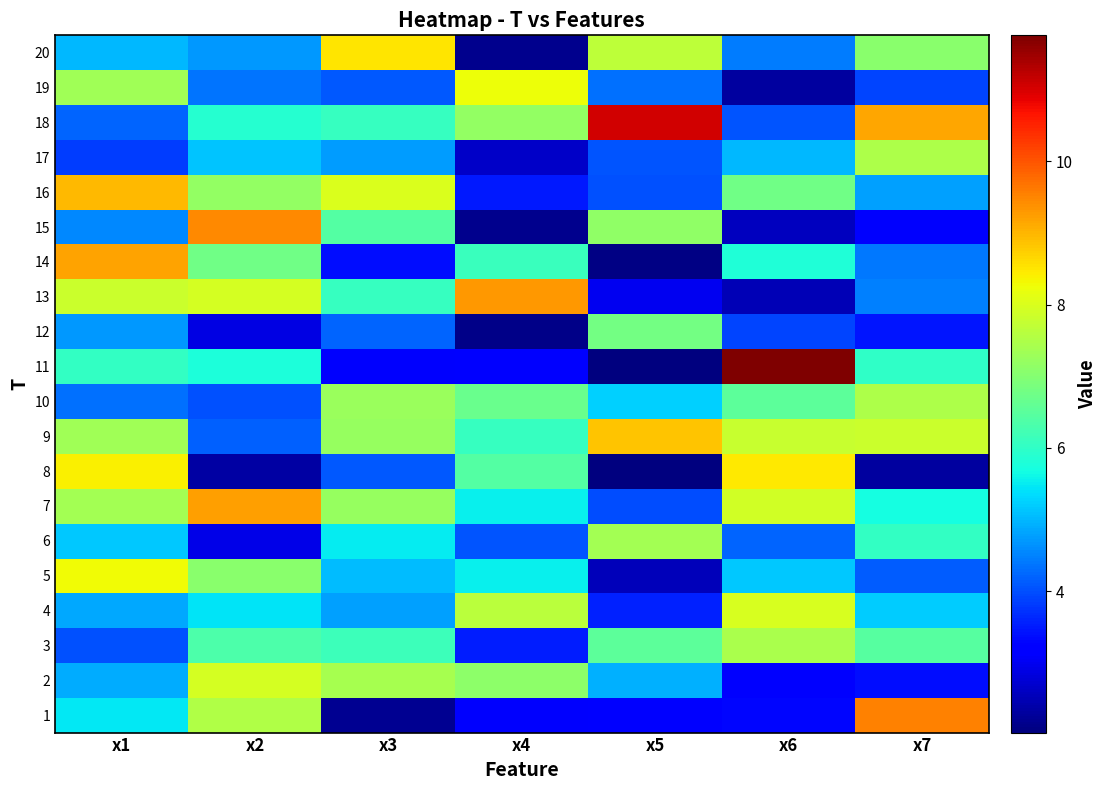

What is the total value across all series at x6?

111.1